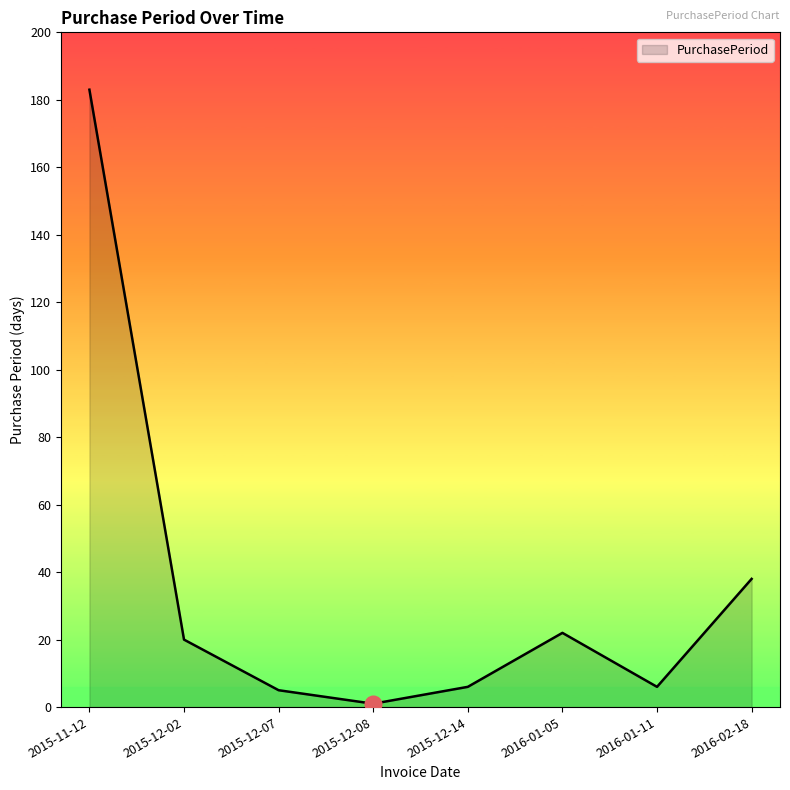

How many series are shown in this chart?

1